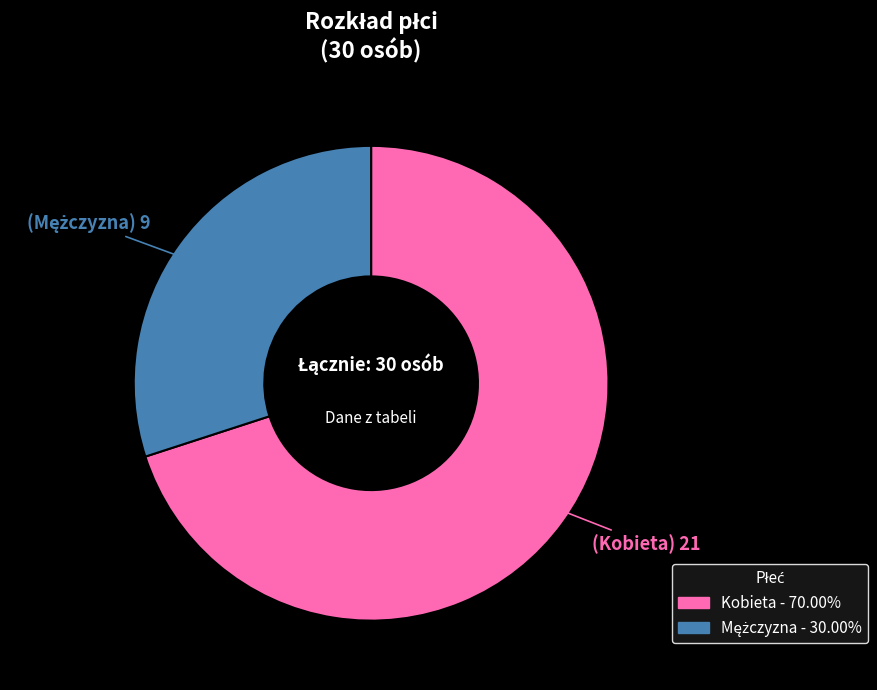

Is there a majority slice in this chart?

Yes